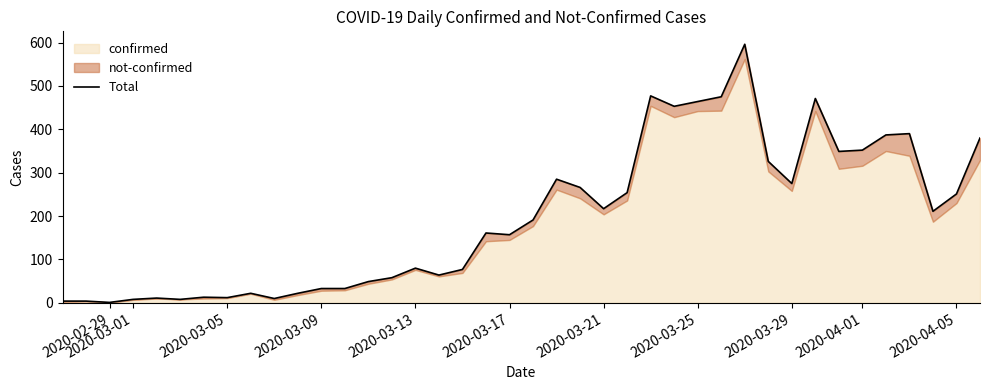

Does the chart have visible grid lines?

No